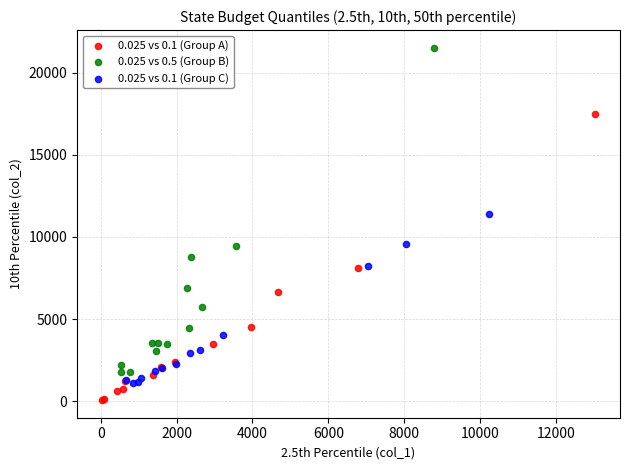

What are all the series names shown in the legend?

0.025 vs 0.1 (Group A), 0.025 vs 0.5 (Group B), 0.025 vs 0.1 (Group C)